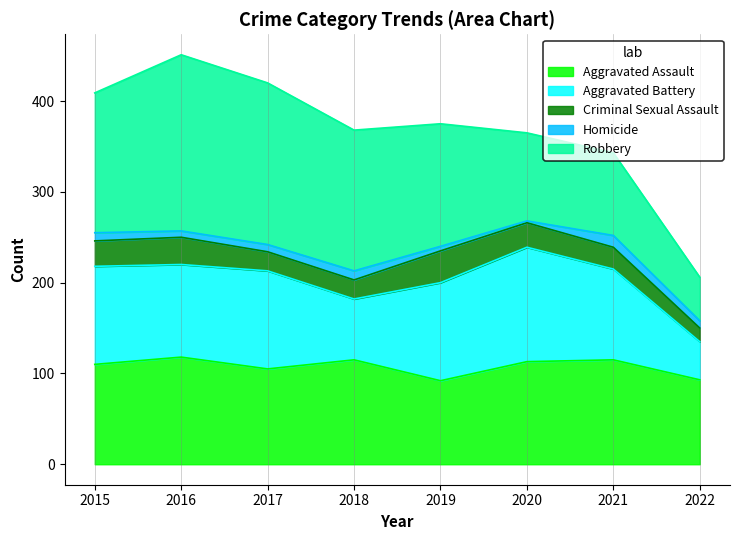

Is it true that Robbery equals 96 at 2016?

False